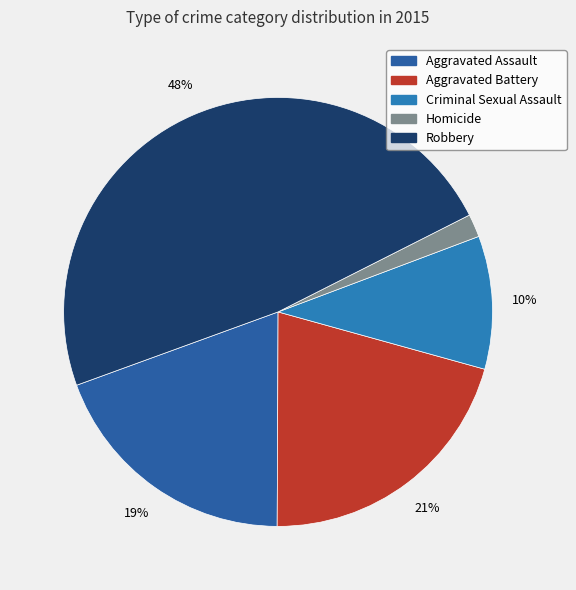

To the nearest percent, what is the difference between the largest and smallest slice percentages?

46%